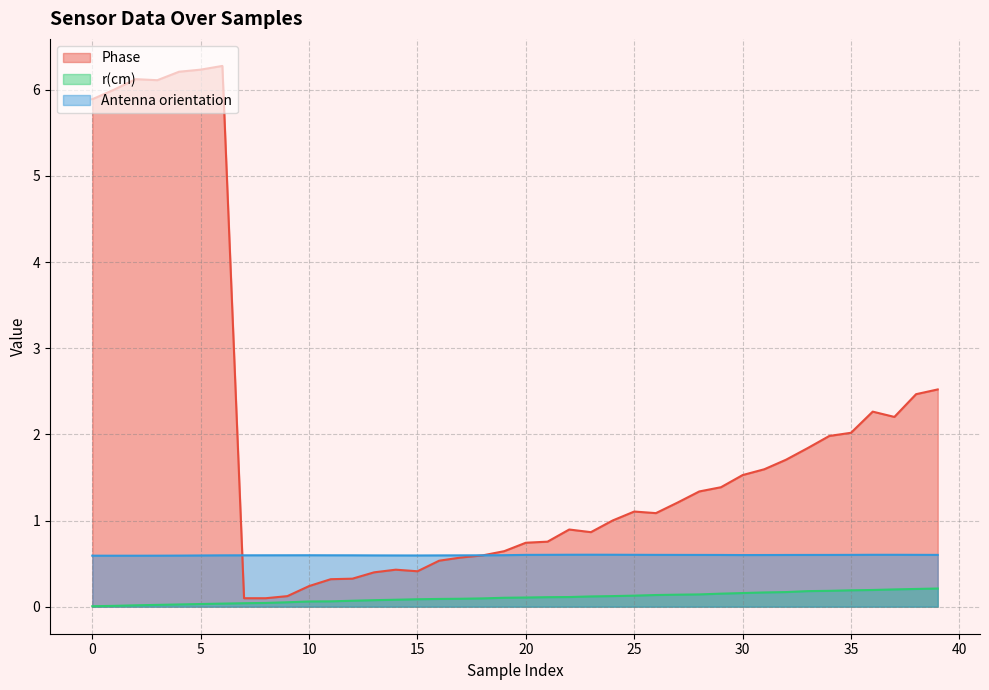

Reading left to right, what are all the values shown in this chart?

Phase: 0=5.9	1=6.0	2=6.1	3=6.1	4=6.2	5=6.2	6=6.3	7=0.1	8=0.1	9=0.1	10=0.2	11=0.3	12=0.3	13=0.4	14=0.4	15=0.4	16=0.5	17=0.6	18=0.6	19=0.6	20=0.7	21=0.8	22=0.9	23=0.9	24=1.0	25=1.1	26=1.1	27=1.2	28=1.3	29=1.4	30=1.5	31=1.6	32=1.7	33=1.8	34=2.0	35=2.0	36=2.3	37=2.2	38=2.5	39=2.5
r(cm): 0=0.0	1=0.0	2=0.0	3=0.0	4=0.0	5=0.0	6=0.0	7=0.0	8=0.0	9=0.1	10=0.1	11=0.1	12=0.1	13=0.1	14=0.1	15=0.1	16=0.1	17=0.1	18=0.1	19=0.1	20=0.1	21=0.1	22=0.1	23=0.1	24=0.1	25=0.1	26=0.1	27=0.1	28=0.1	29=0.2	30=0.2	31=0.2	32=0.2	33=0.2	34=0.2	35=0.2	36=0.2	37=0.2	38=0.2	39=0.2
Antenna orientation: 0=0.6	1=0.6	2=0.6	3=0.6	4=0.6	5=0.6	6=0.6	7=0.6	8=0.6	9=0.6	10=0.6	11=0.6	12=0.6	13=0.6	14=0.6	15=0.6	16=0.6	17=0.6	18=0.6	19=0.6	20=0.6	21=0.6	22=0.6	23=0.6	24=0.6	25=0.6	26=0.6	27=0.6	28=0.6	29=0.6	30=0.6	31=0.6	32=0.6	33=0.6	34=0.6	35=0.6	36=0.6	37=0.6	38=0.6	39=0.6